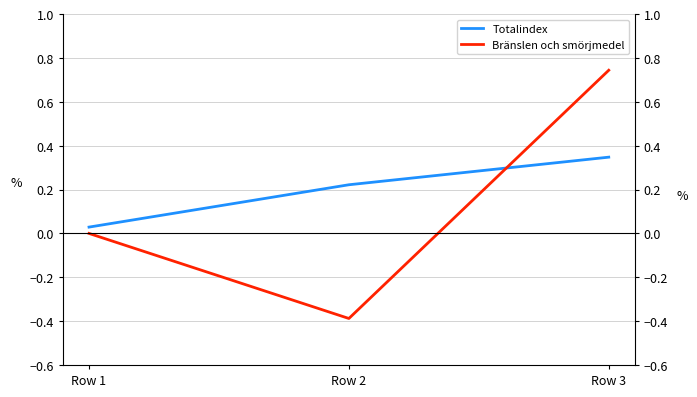

List the series in order of their overall mean, highest first.

Totalindex, Bränslen och smörjmedel